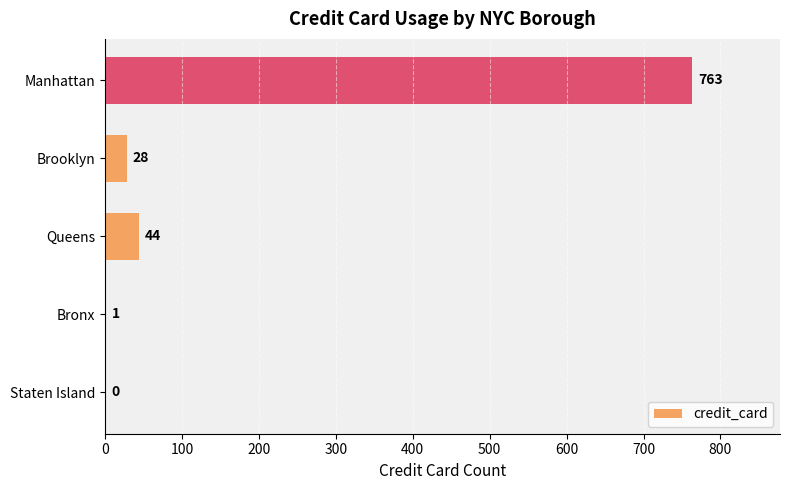

What is the sum of all values?

836